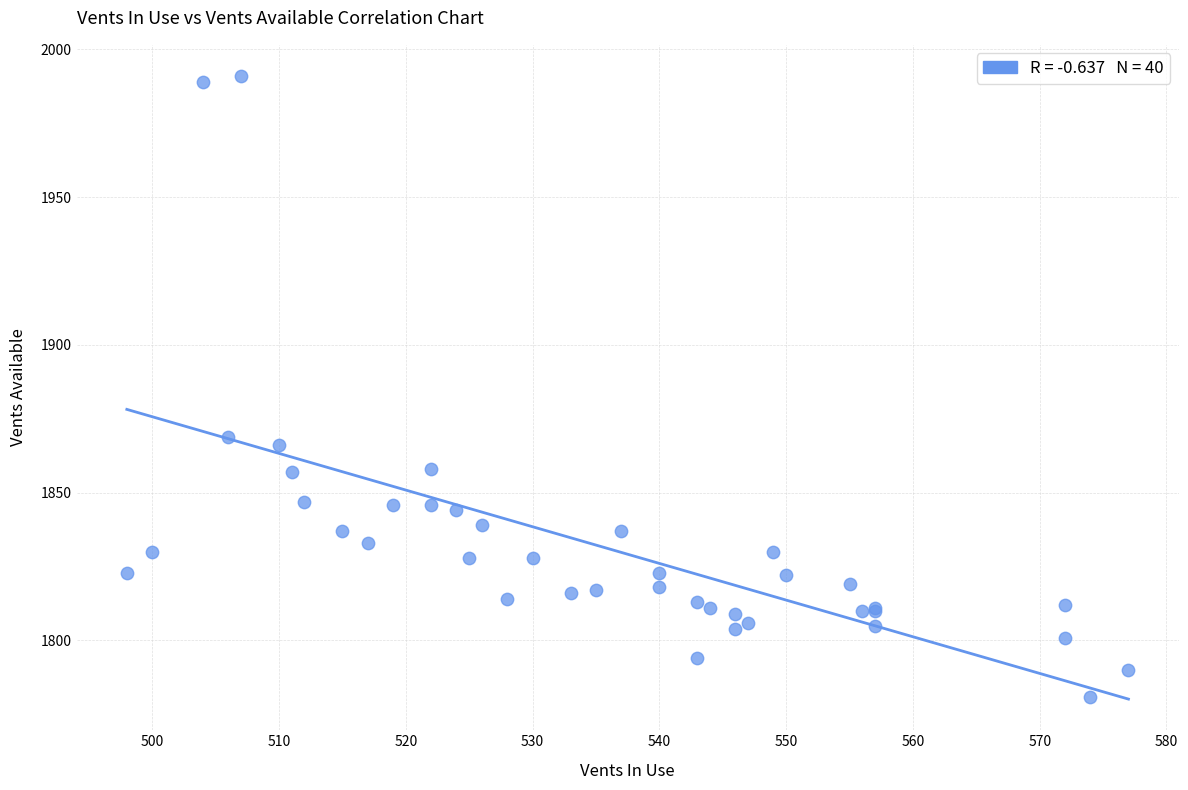

What Y value in the scatter plot is closest to 1886?

1869